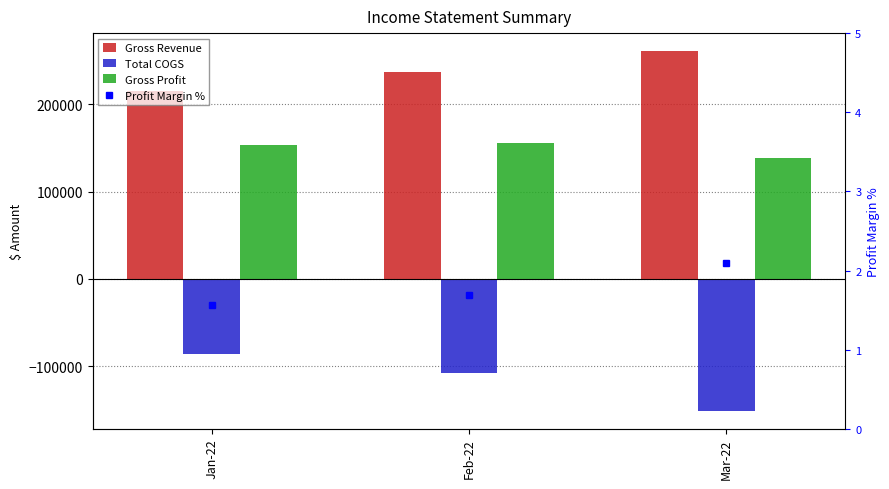

What is the label of the 3rd bar from the right?

Jan-22